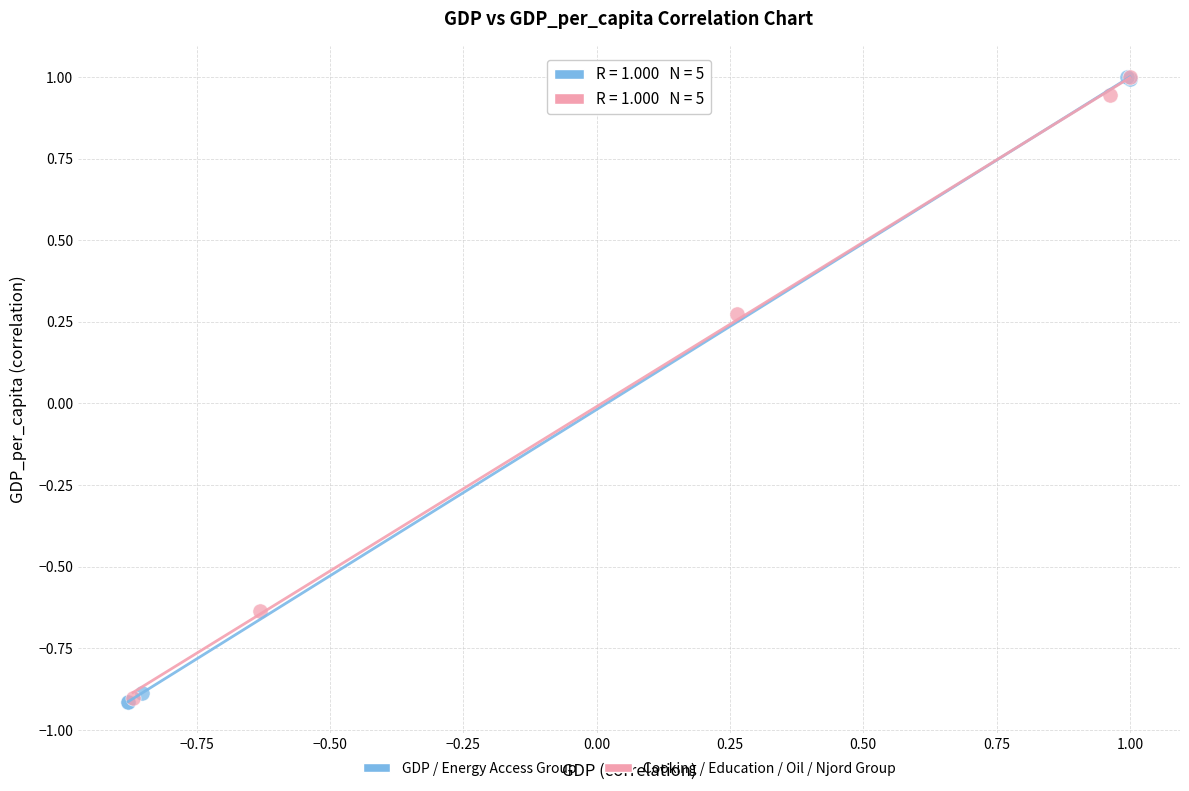

What are all the series names shown in the legend?

GDP / Energy Access Group, Cooking / Education / Oil / Njord Group